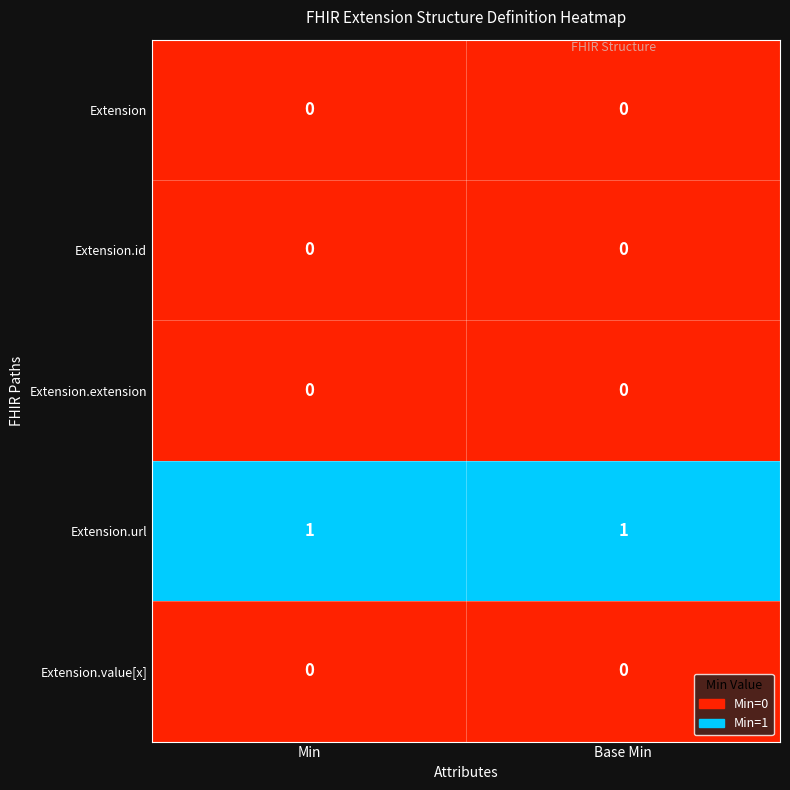

Is it true that Extension.url equals 1 at Min?

True